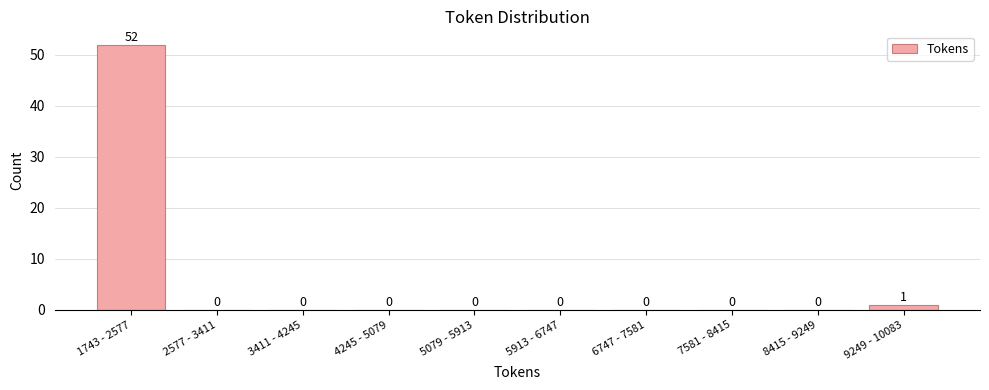

Reading left to right, transcribe all the data shown in this chart.

1743 - 2577=52	2577 - 3411=0	3411 - 4245=0	4245 - 5079=0	5079 - 5913=0	5913 - 6747=0	6747 - 7581=0	7581 - 8415=0	8415 - 9249=0	9249 - 10083=1